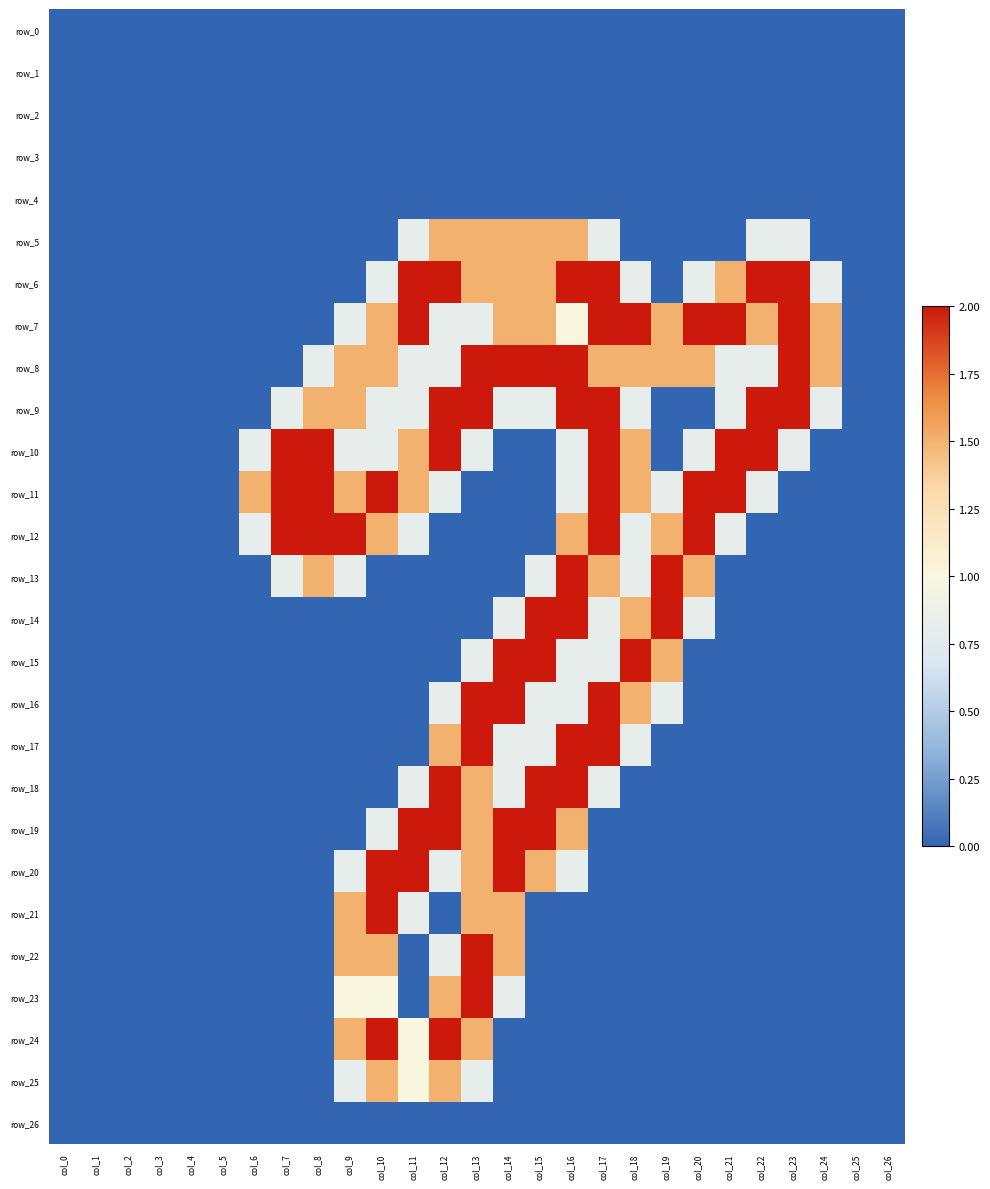

Which series has the largest total across all categories?

row_8